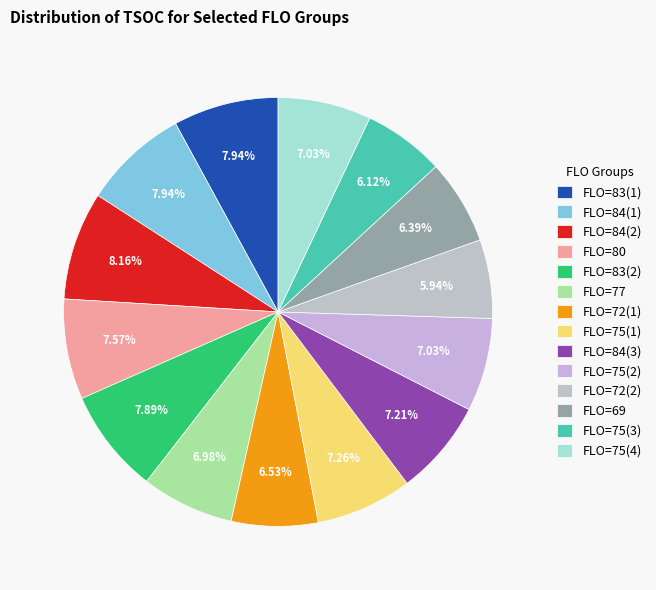

To the nearest percent, what is the difference between the largest and smallest slice percentages?

2%